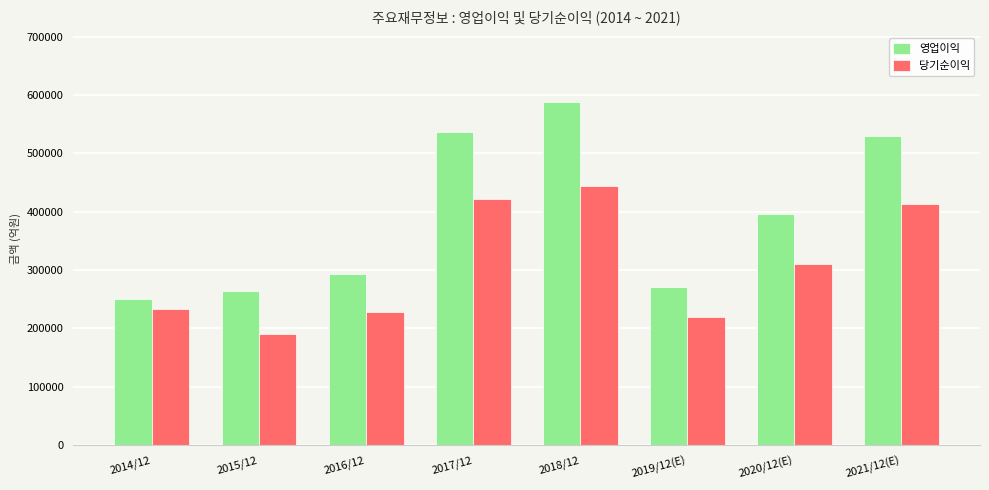

What is the total value across all series at 2016/12?

519668